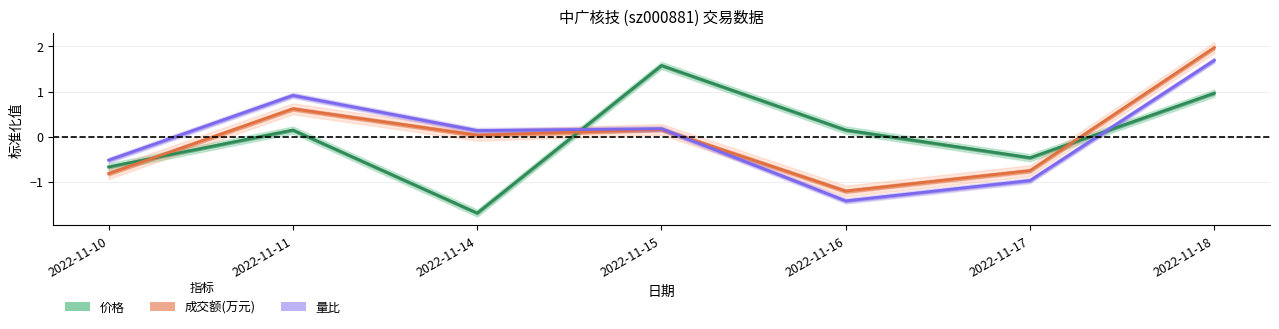

What is the value of the 成交额(万元) point at the 4th from the left?

0.2